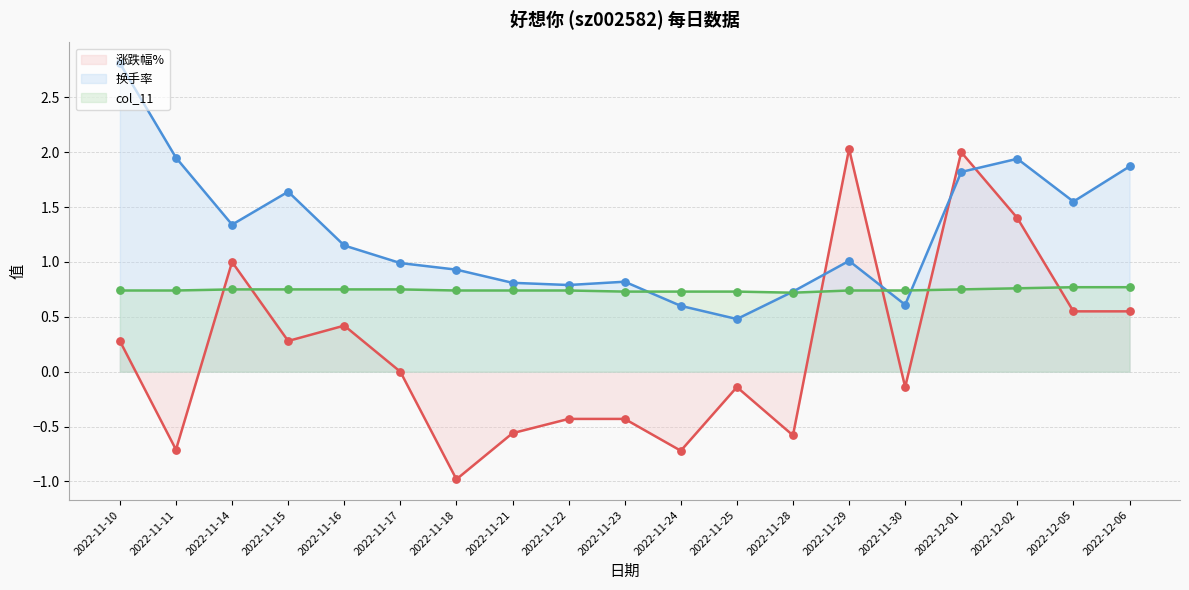

What is the total value across all series at 2022-11-11?

2.0